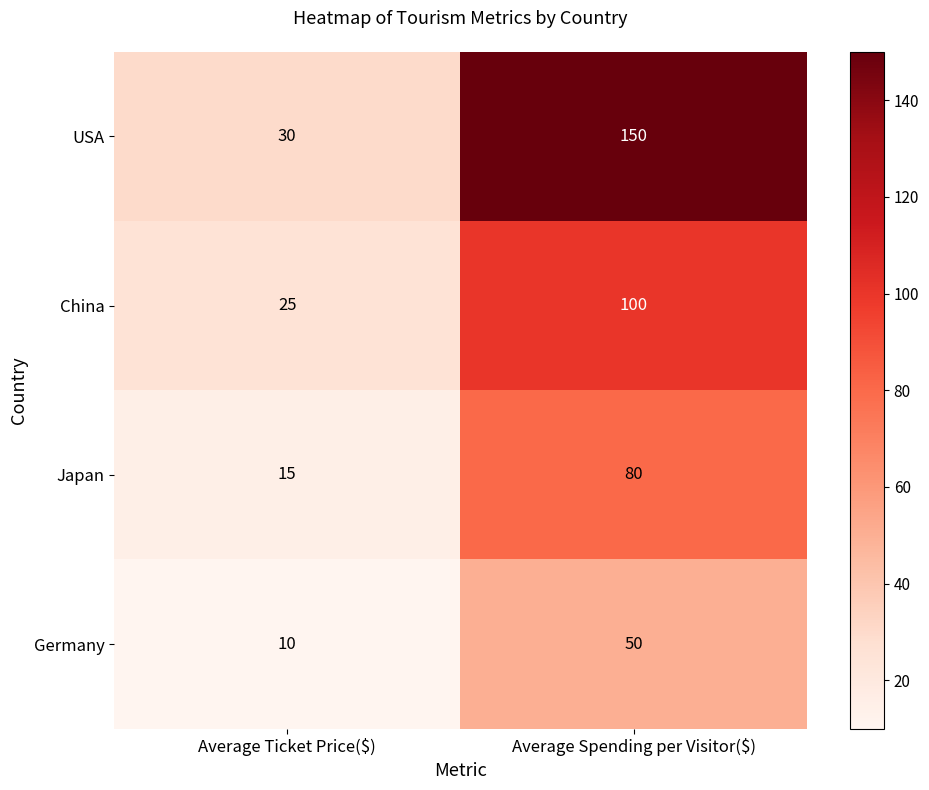

What is the sum of all USA values?

180